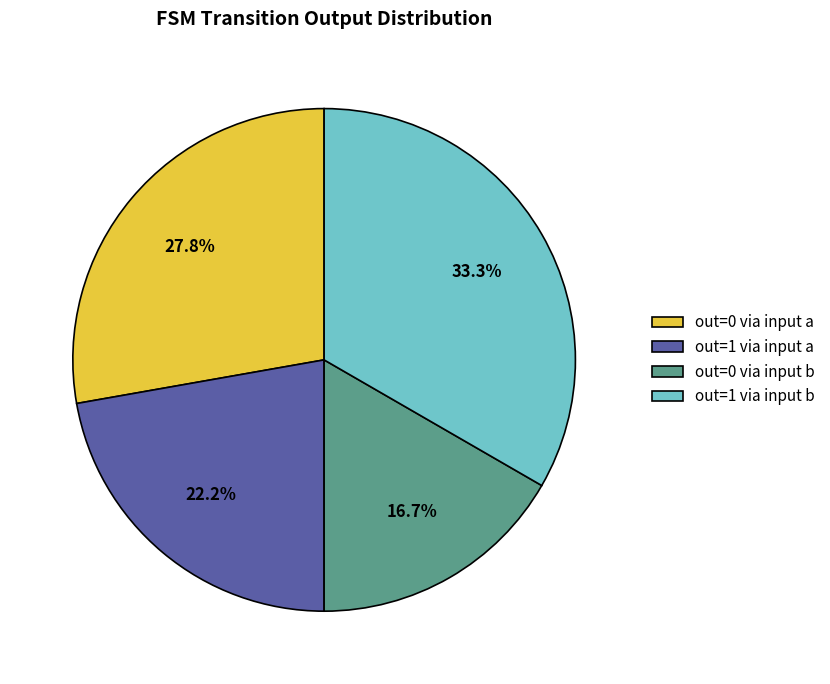

Which has a higher value, out=1 via input a or out=0 via input b?

out=1 via input a